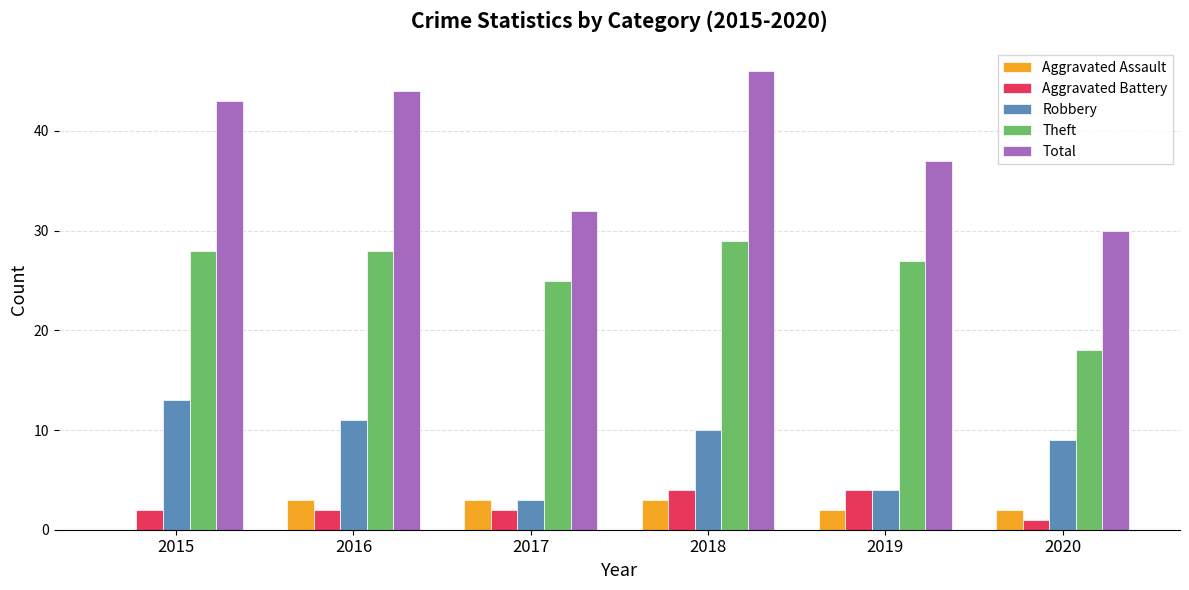

What is the total value across all series at 2020?

60